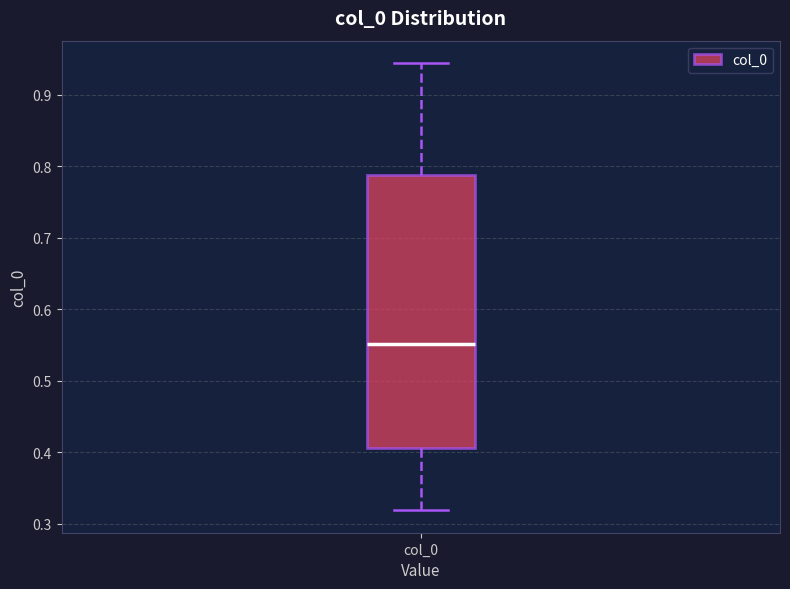

Transcribe this box plot: give where the median line is, the range the box spans, and where the two whiskers end, as read against the y-axis. The values are not printed on the chart, so give them approximately, as read against the axis.

median 0.55, box 0.41 to 0.79, whiskers 0.32 to 0.94